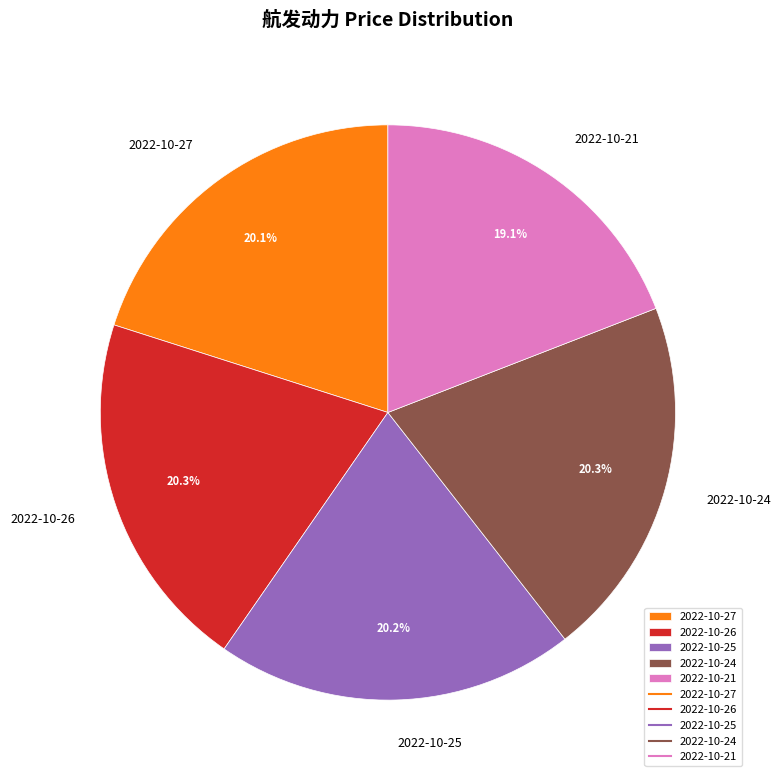

To the nearest percent, what portion does 2022-10-27 represent?

20%